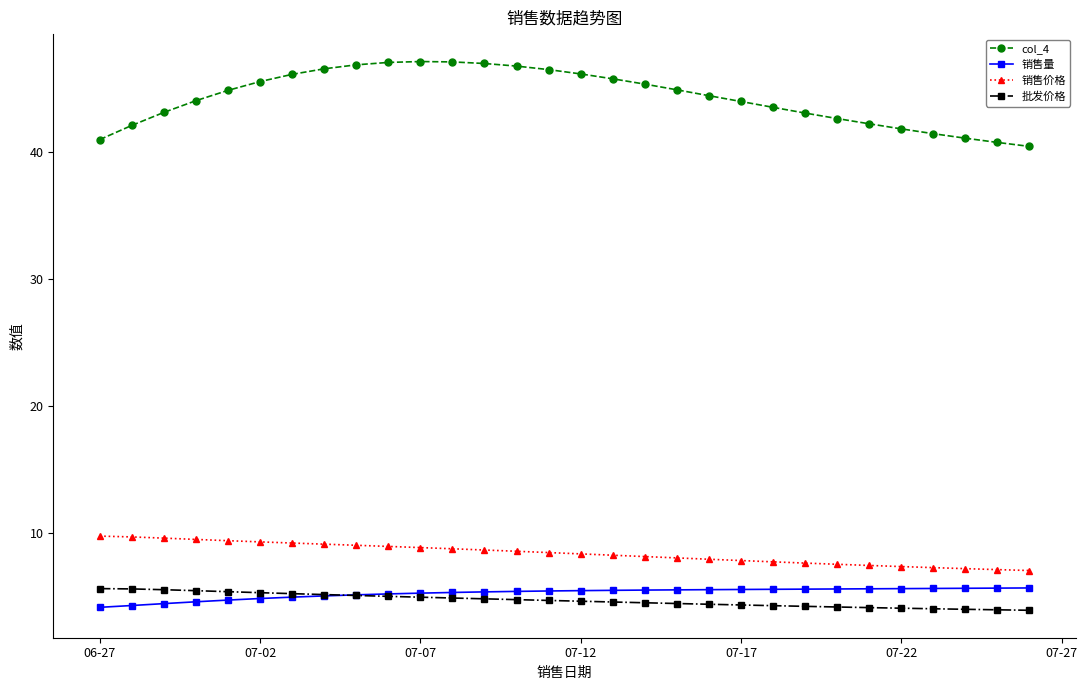

Which series has the largest total across all categories?

col_4